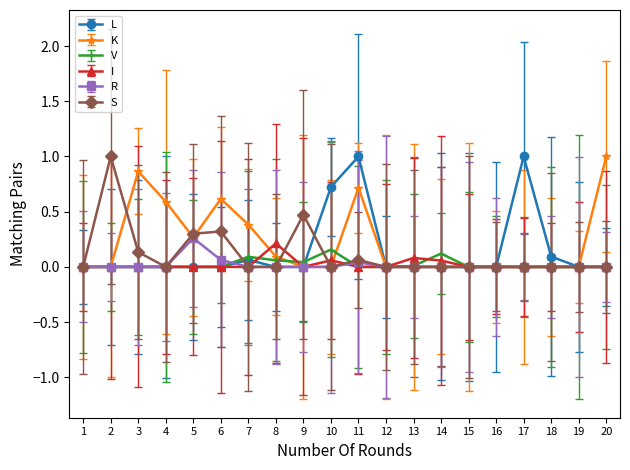

What is the difference between the highest and lowest values at 13?

0.1